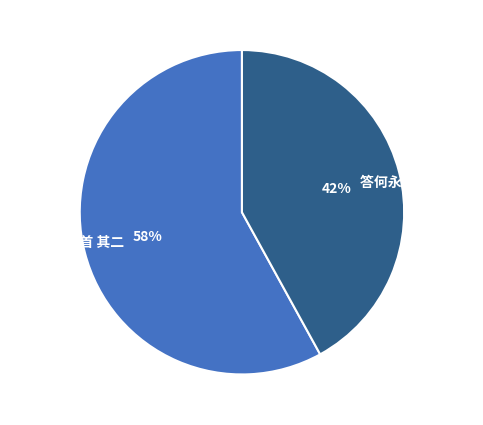

What is the largest slice in the pie chart?

送杨廷芳三首 其二